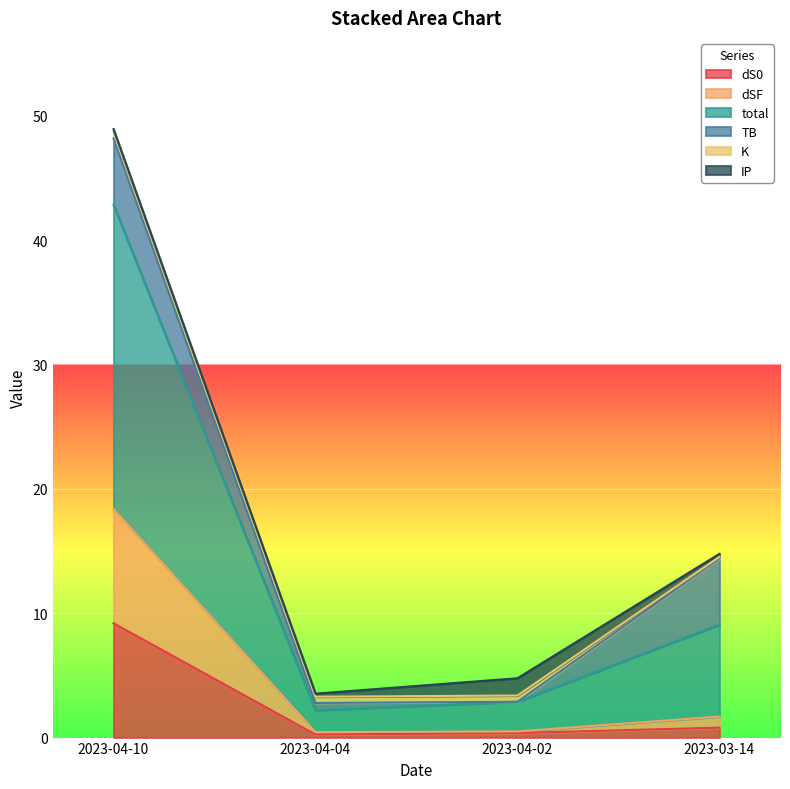

Does the chart display data point markers on the line(s)?

No